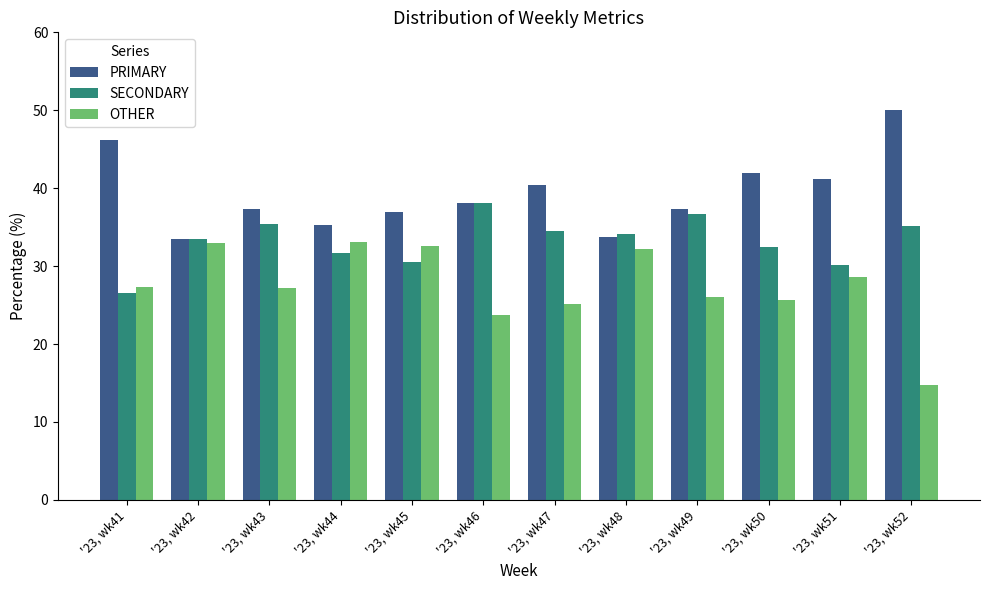

What is the maximum value shown in the chart?

50.0